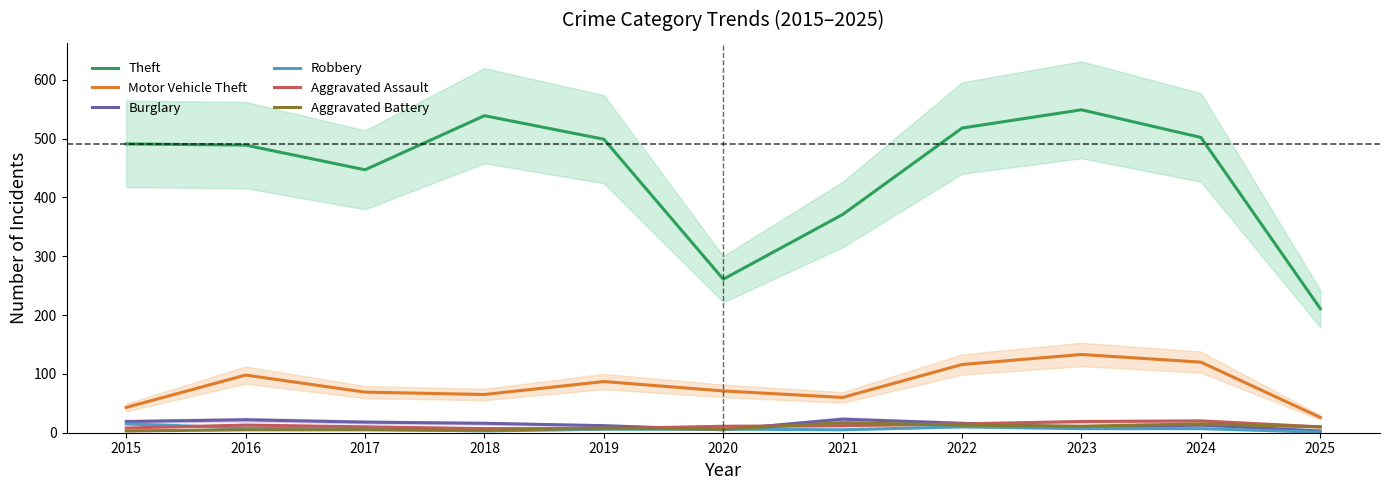

Where is Theft nearest to the value 380?

2021